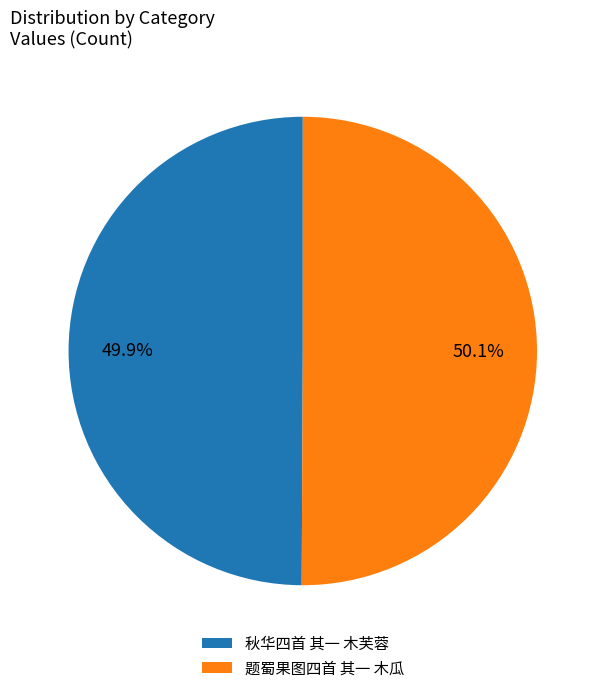

To the nearest percent, what percentage of the pie is 题蜀果图四首 其一 木瓜?

50%